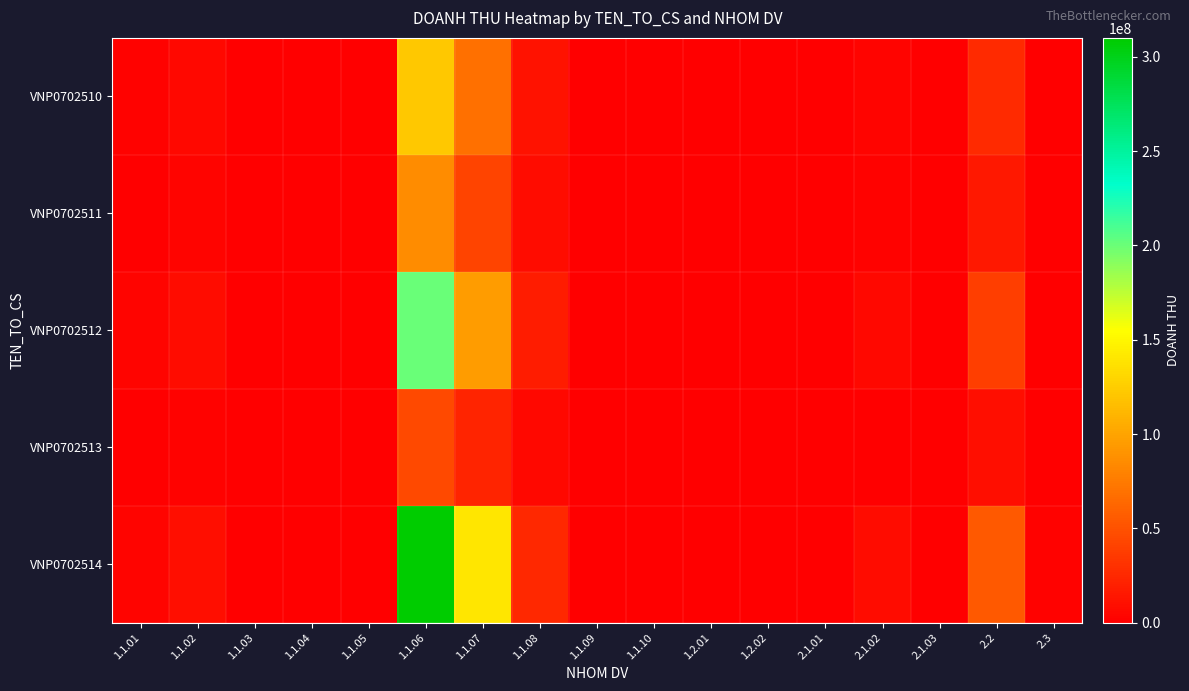

List the series in order of their peak value, lowest first.

VNP0702513, VNP0702511, VNP0702510, VNP0702512, VNP0702514